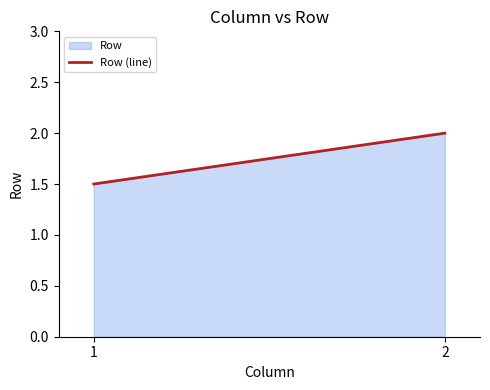

List the labels in order of value, largest first.

2, 1